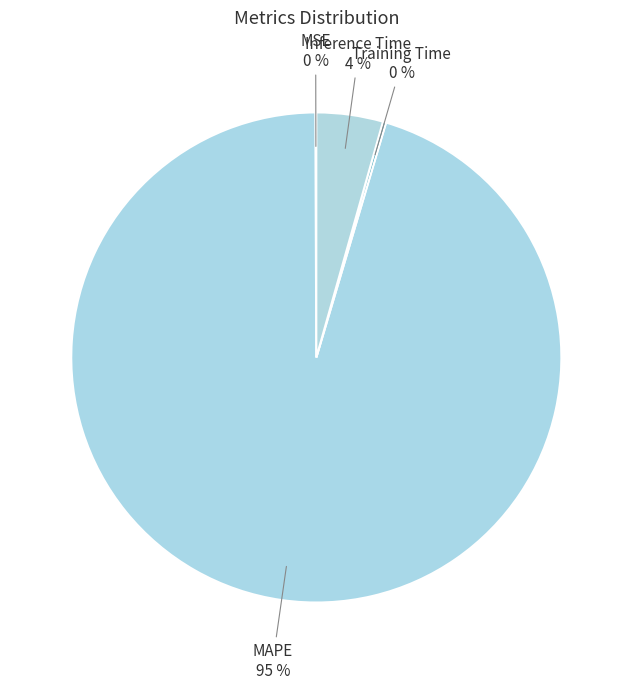

Which category has the biggest portion of the pie?

MAPE